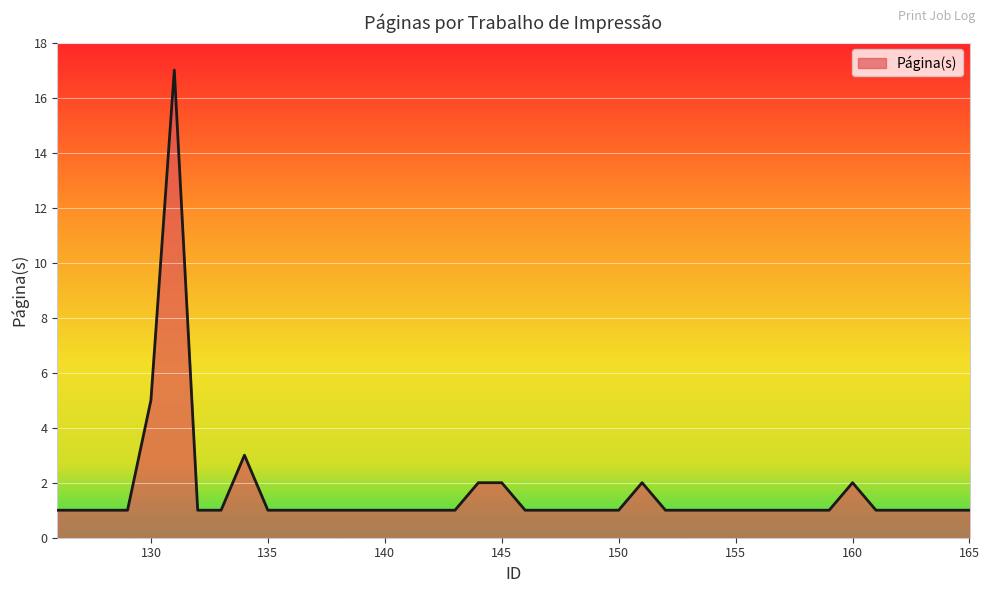

True or false: the data has more than 0 interior local peaks.

True